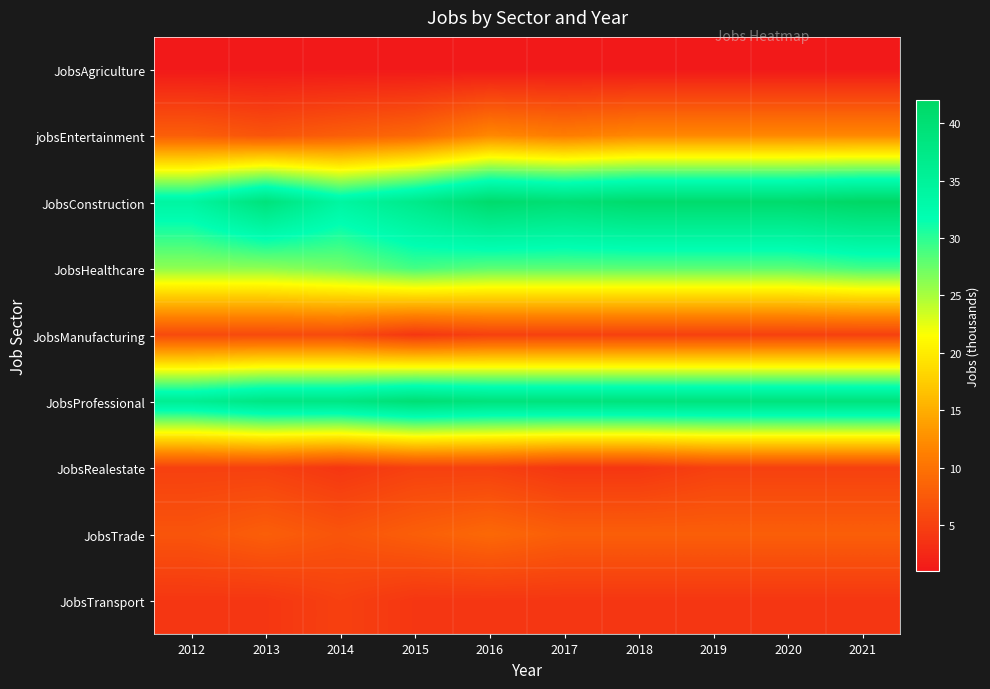

What is the greatest value displayed?

42